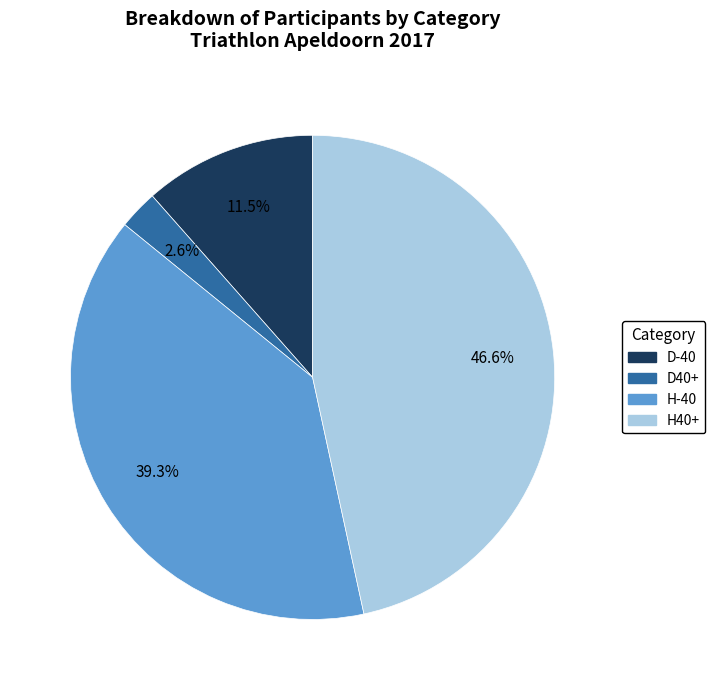

What is the largest slice in the pie chart?

H40+